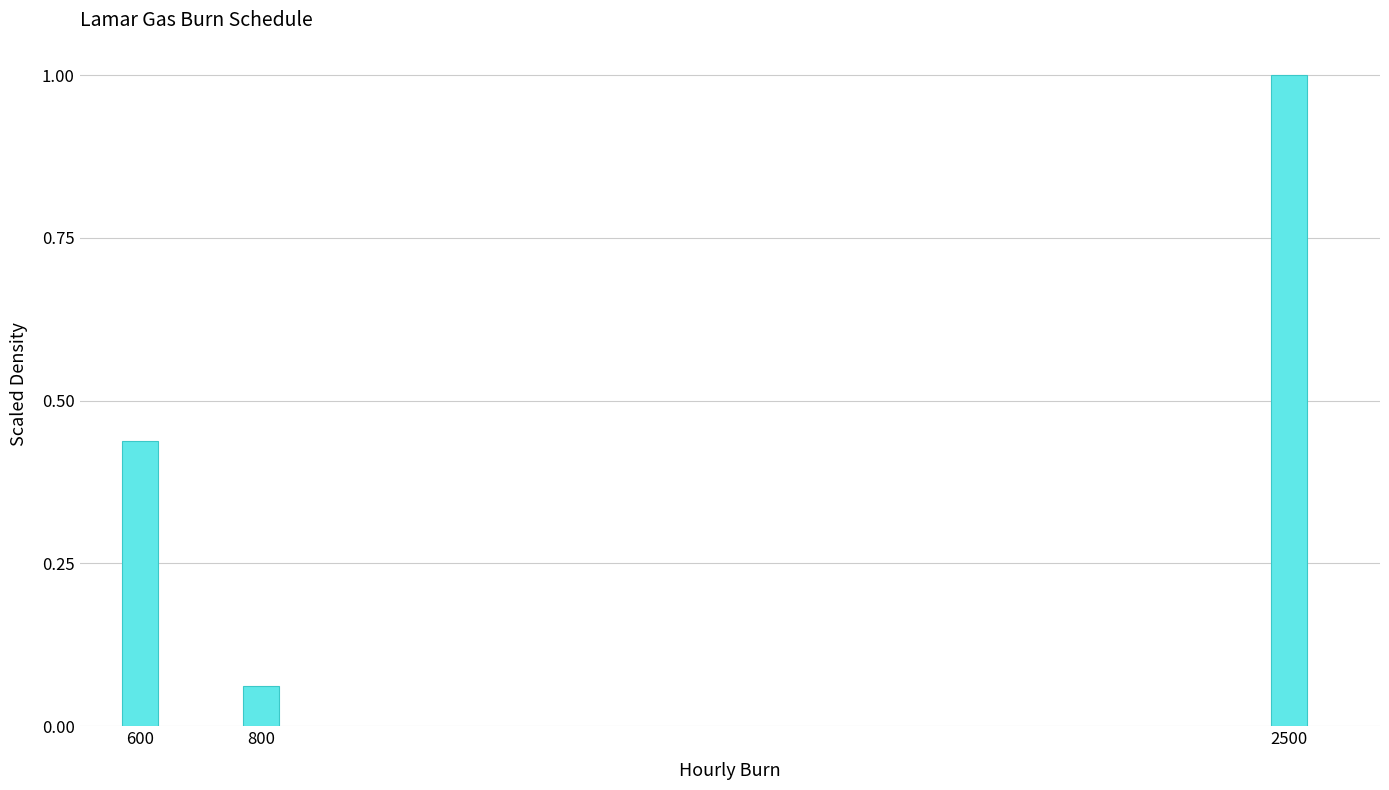

What is the greatest value displayed?

1.0